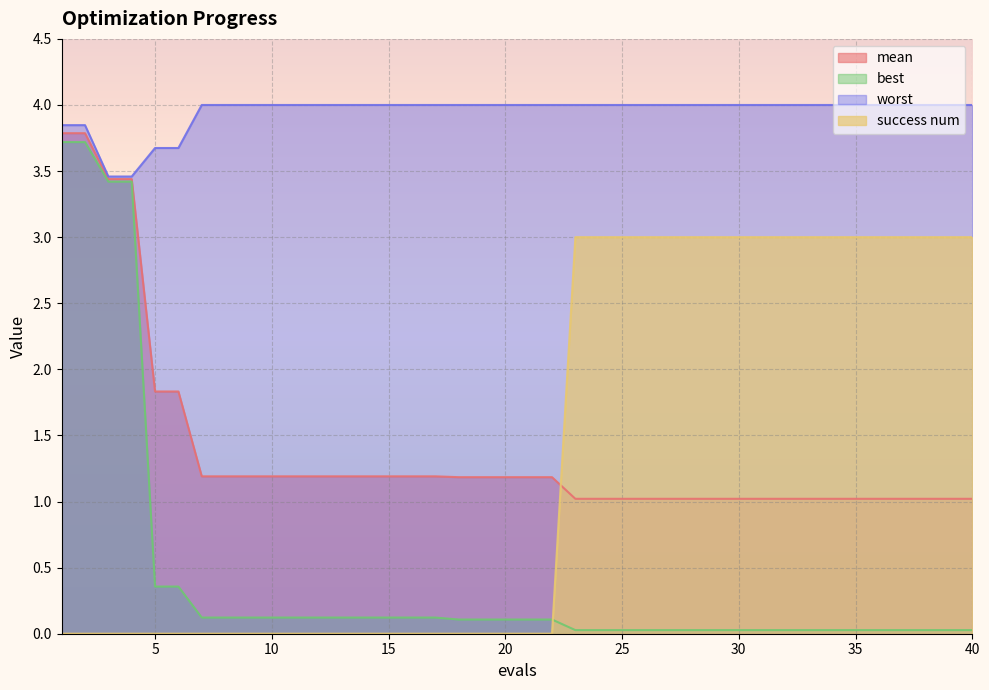

True or false: mean and worst cross at least once.

False